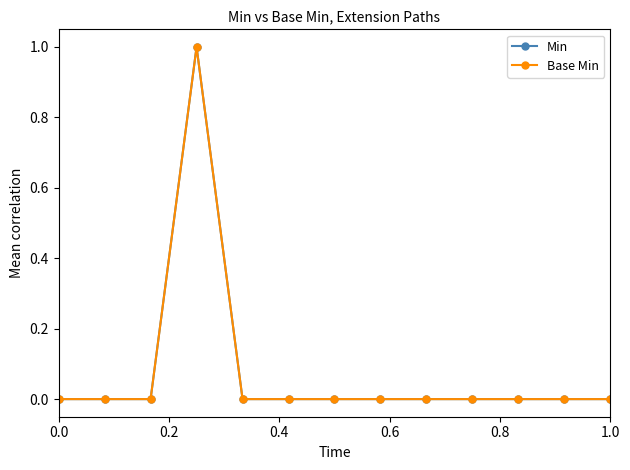

Does the chart have visible grid lines?

No